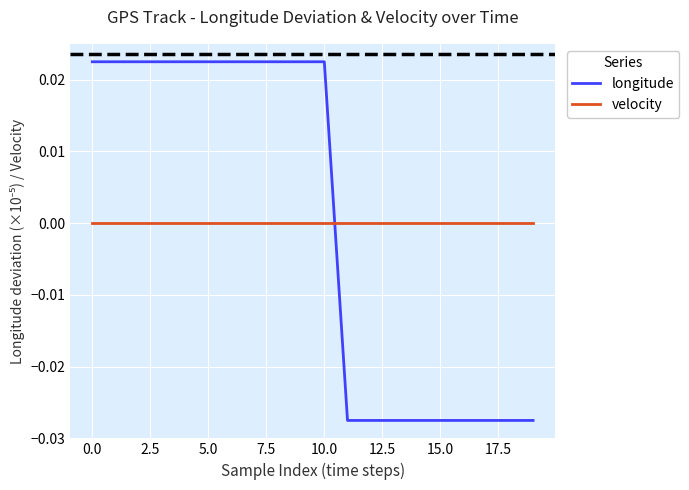

Rank the series by their maximum value, from lowest to highest.

velocity, longitude